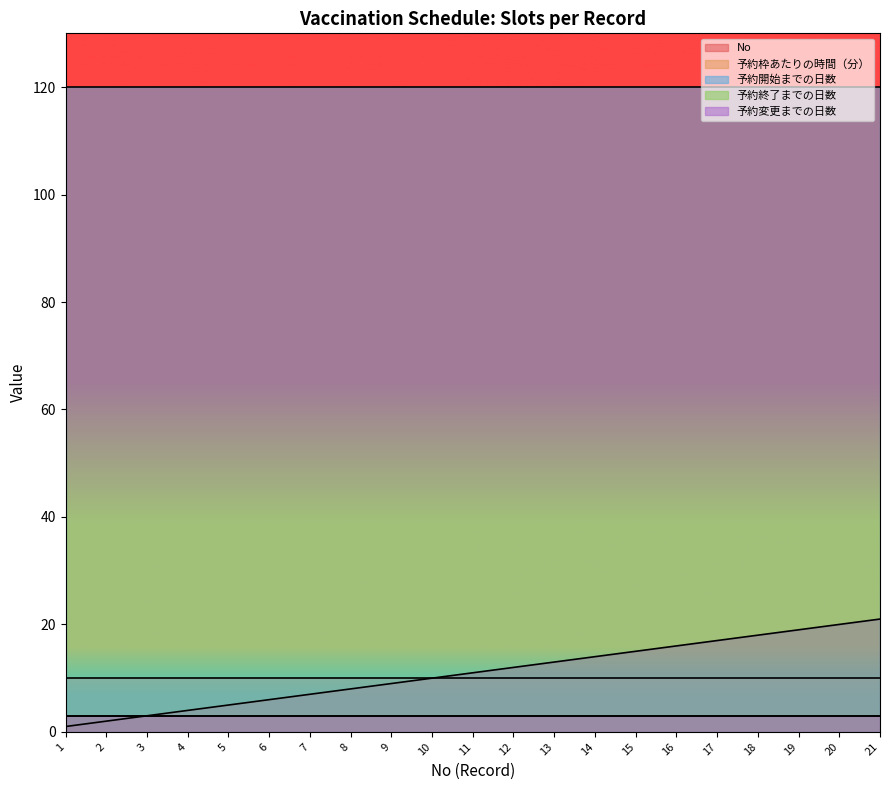

At 3, list the series in order from largest to smallest.

予約開始までの日数, 予約枠あたりの時間（分）, No, 予約終了までの日数, 予約変更までの日数